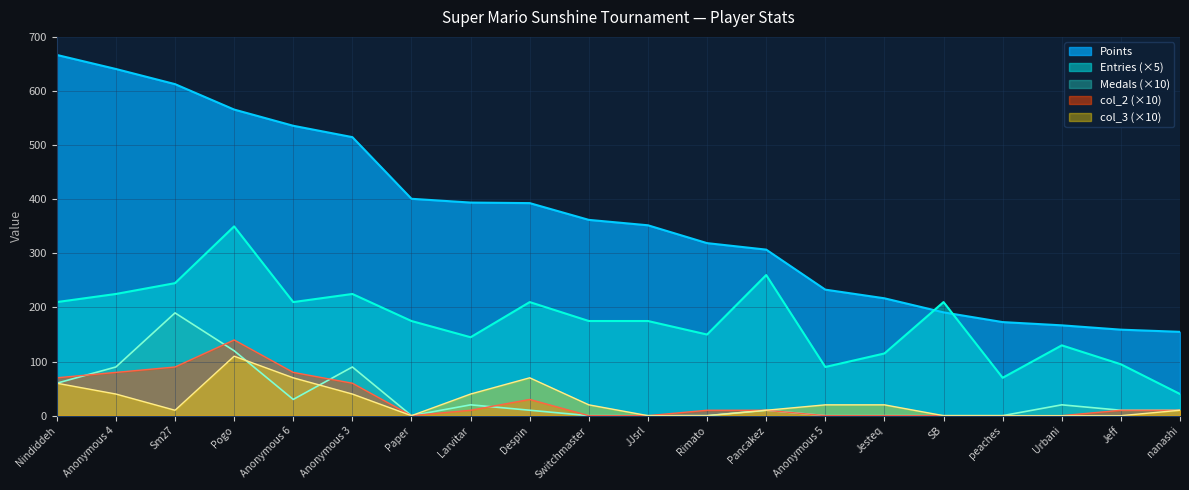

Which category has the highest value across all series?

Nindiddeh